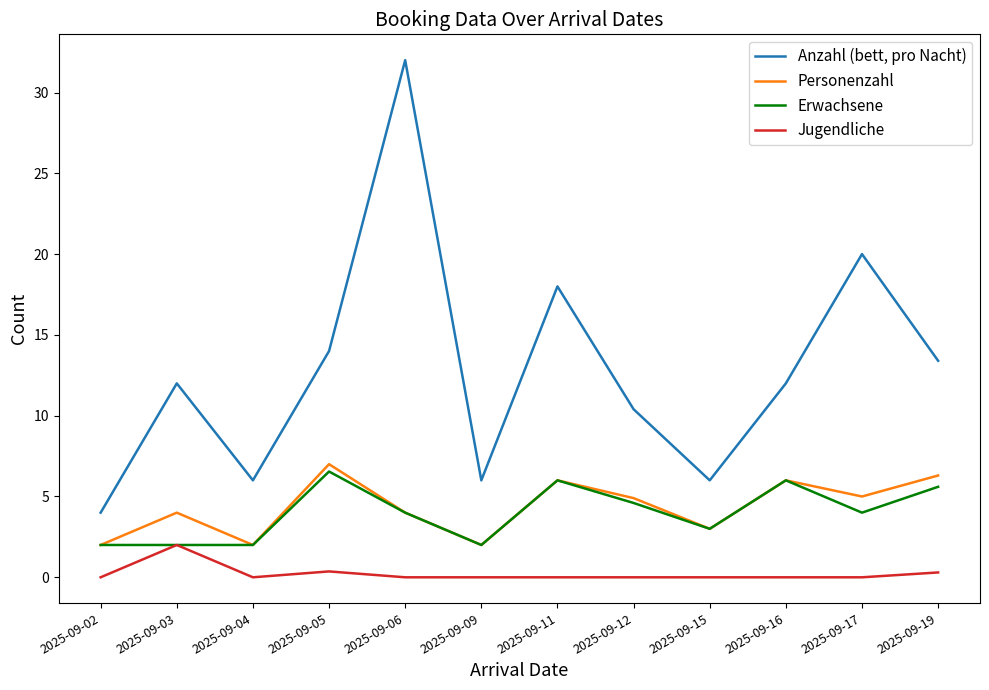

At which category is the sum across all series the highest?

2025-09-06